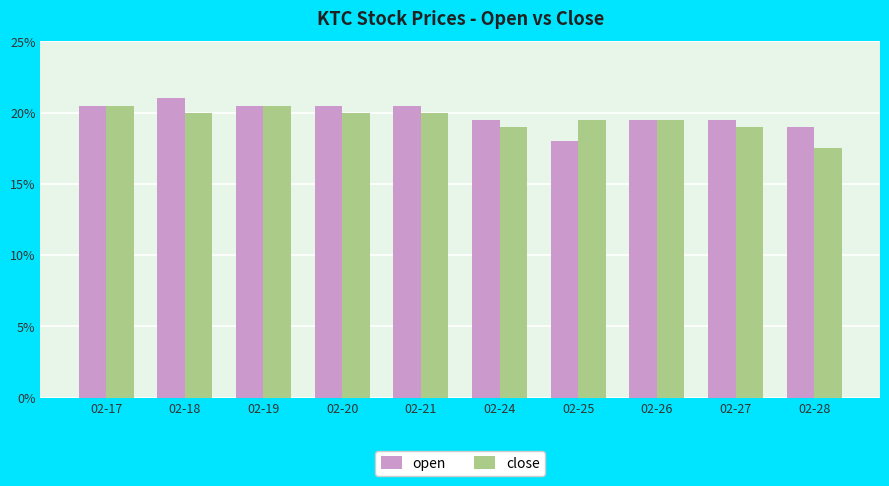

Read the open value at 02-25.

0.2